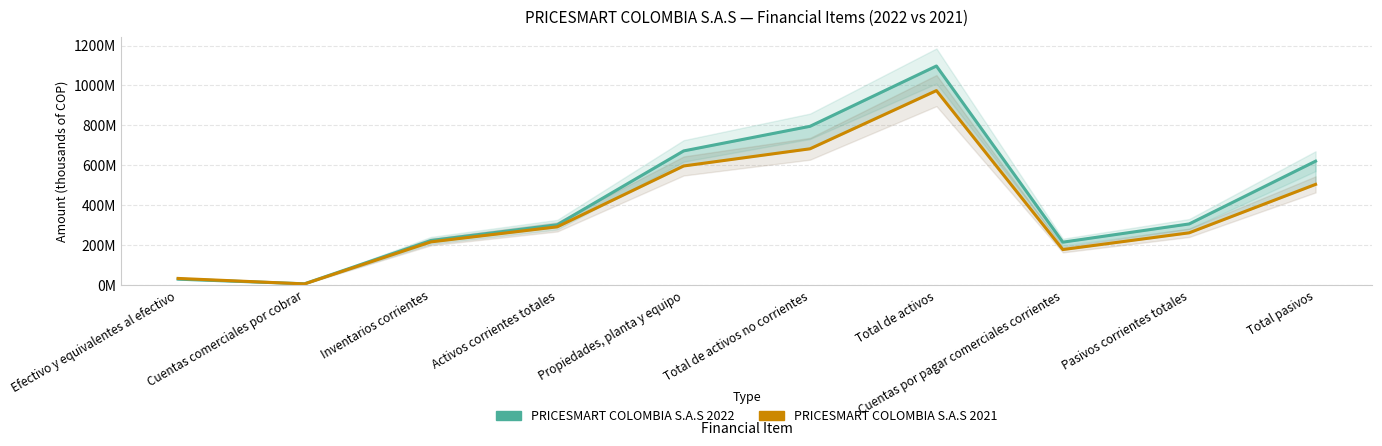

In PRICESMART COLOMBIA S.A.S 2021, how many points are lower than both neighbors (excluding endpoints)?

2